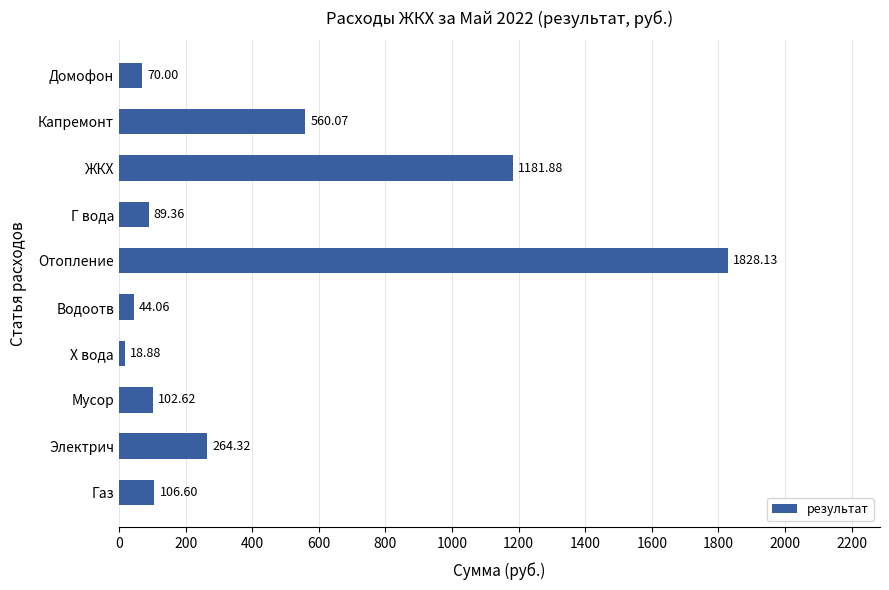

List the labels in order of value, smallest first.

Х вода, Водоотв, Домофон, Г вода, Мусор, Газ, Электрич, Капремонт, ЖКХ, Отопление